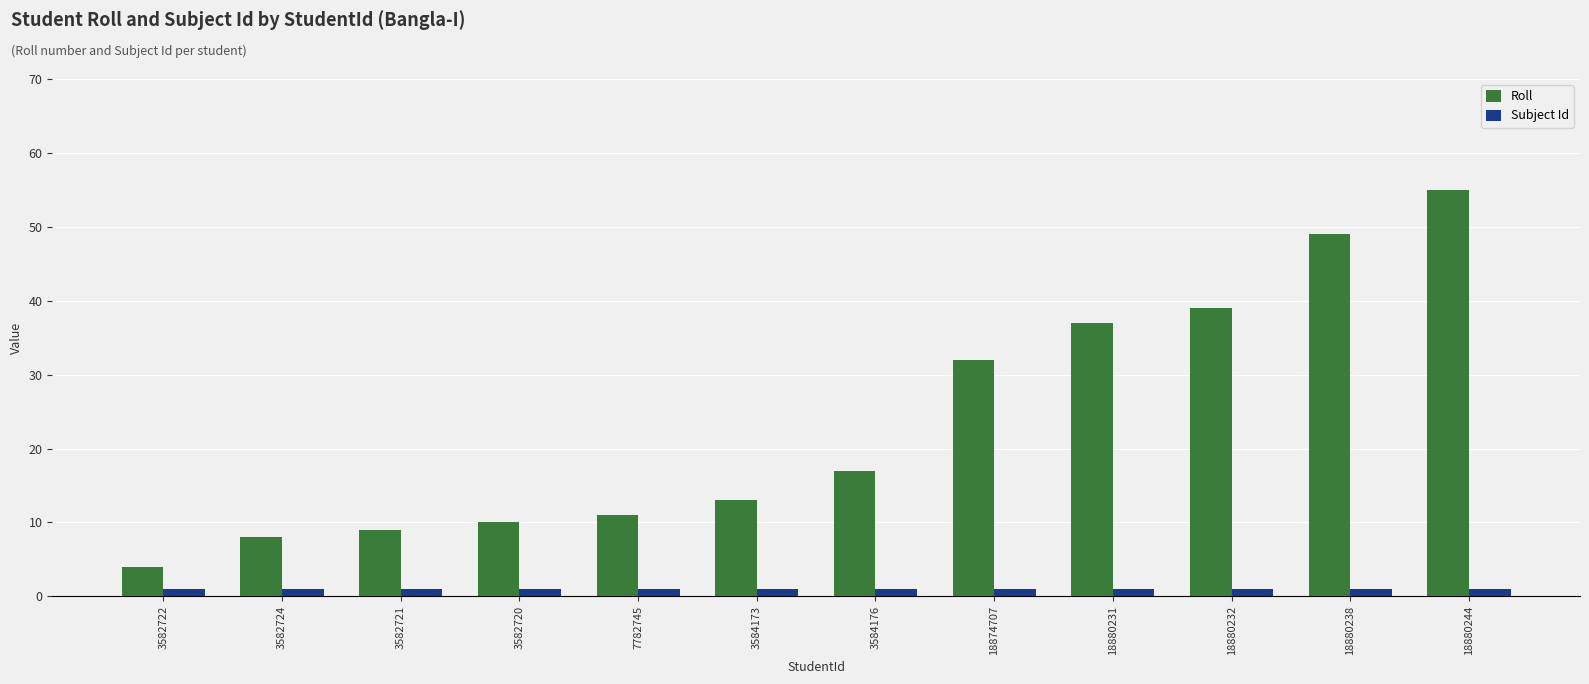

What is the label of the 6th bar from the left?

3584173